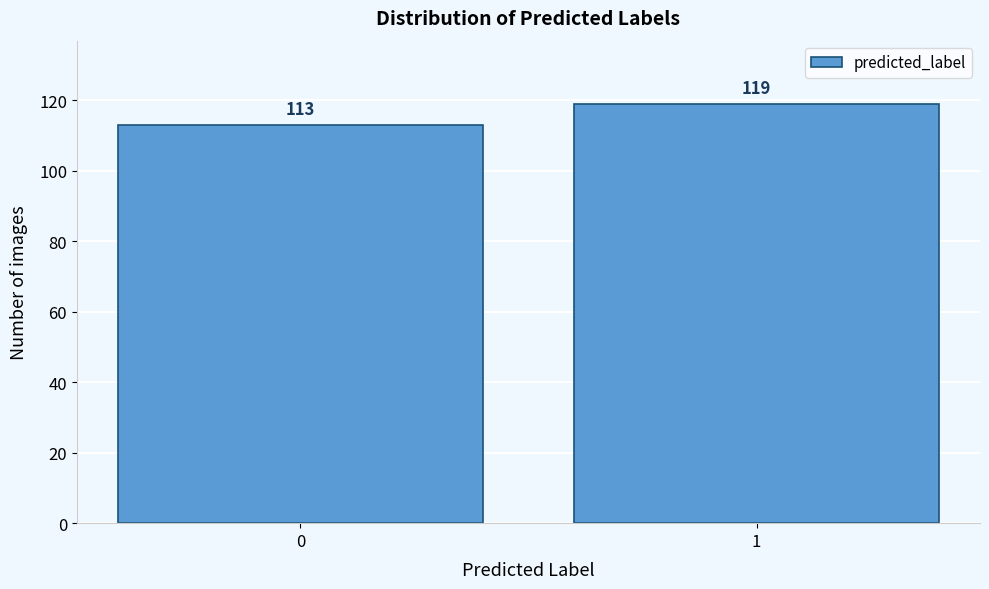

Reading left to right, what are all the values shown in this chart?

0=113	1=119